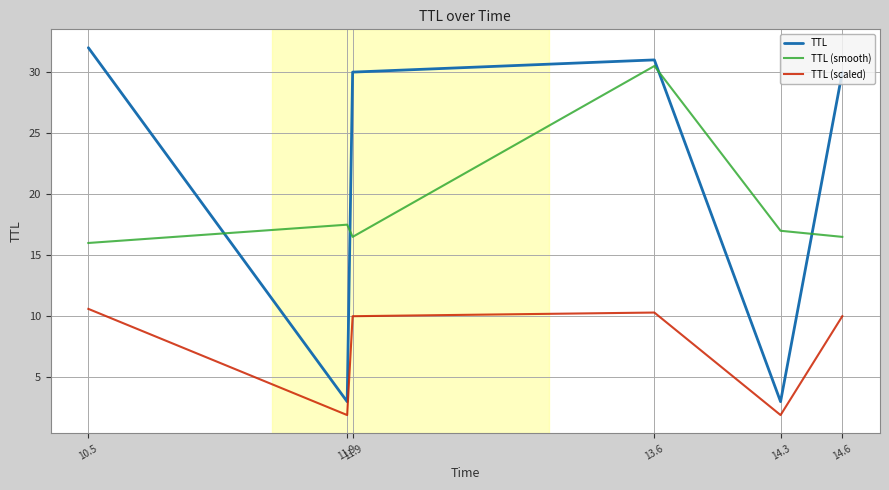

What is the total value across all series at 11.9?

22.4